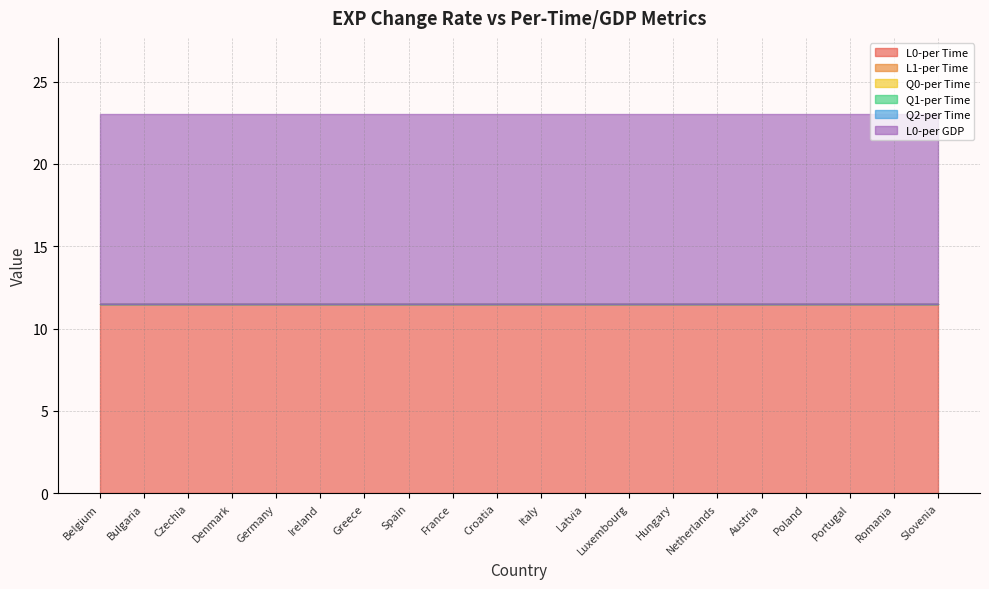

What value does the L0-per Time series have at Slovenia?

11.5